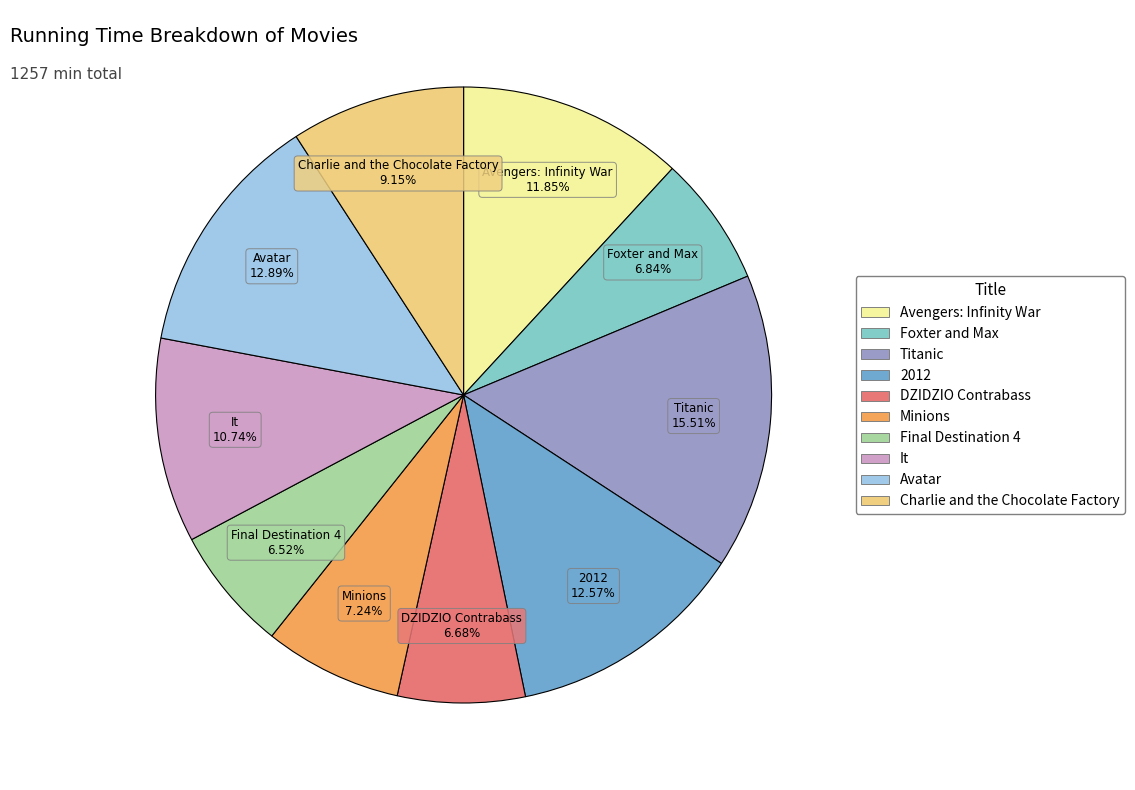

What is the largest slice in the pie chart?

Titanic